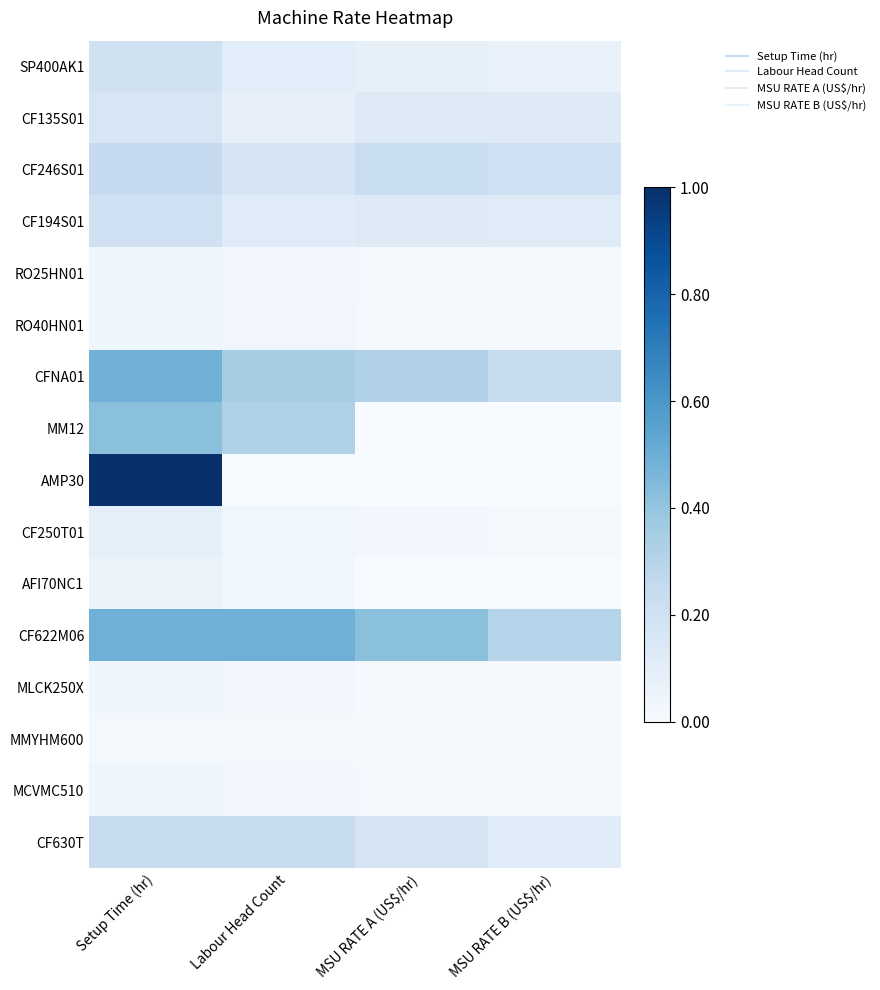

Reading left to right, list all the values displayed in this chart.

SP400AK1: Setup Time (hr)=0.2	Labour Head Count=0.1	MSU RATE A (US$/hr)=0.1	MSU RATE B (US$/hr)=0.1
CF135S01: Setup Time (hr)=0.2	Labour Head Count=0.1	MSU RATE A (US$/hr)=0.1	MSU RATE B (US$/hr)=0.1
CF246S01: Setup Time (hr)=0.3	Labour Head Count=0.2	MSU RATE A (US$/hr)=0.2	MSU RATE B (US$/hr)=0.2
CF194S01: Setup Time (hr)=0.2	Labour Head Count=0.1	MSU RATE A (US$/hr)=0.1	MSU RATE B (US$/hr)=0.1
RO25HN01: Setup Time (hr)=0.0	Labour Head Count=0.0	MSU RATE A (US$/hr)=0.0	MSU RATE B (US$/hr)=0.0
RO40HN01: Setup Time (hr)=0.0	Labour Head Count=0.0	MSU RATE A (US$/hr)=0.0	MSU RATE B (US$/hr)=0.0
CFNA01: Setup Time (hr)=0.5	Labour Head Count=0.4	MSU RATE A (US$/hr)=0.3	MSU RATE B (US$/hr)=0.2
MM12: Setup Time (hr)=0.4	Labour Head Count=0.3	MSU RATE A (US$/hr)=0.0	MSU RATE B (US$/hr)=0.0
AMP30: Setup Time (hr)=1.0	Labour Head Count=0.0	MSU RATE A (US$/hr)=0.0	MSU RATE B (US$/hr)=0.0
CF250T01: Setup Time (hr)=0.1	Labour Head Count=0.0	MSU RATE A (US$/hr)=0.0	MSU RATE B (US$/hr)=0.0
AFI70NC1: Setup Time (hr)=0.1	Labour Head Count=0.0	MSU RATE A (US$/hr)=0.0	MSU RATE B (US$/hr)=0.0
CF622M06: Setup Time (hr)=0.5	Labour Head Count=0.5	MSU RATE A (US$/hr)=0.4	MSU RATE B (US$/hr)=0.3
MLCK250X: Setup Time (hr)=0.0	Labour Head Count=0.0	MSU RATE A (US$/hr)=0.0	MSU RATE B (US$/hr)=0.0
MMYHM600: Setup Time (hr)=0.0	Labour Head Count=0.0	MSU RATE A (US$/hr)=0.0	MSU RATE B (US$/hr)=0.0
MCVMC510: Setup Time (hr)=0.0	Labour Head Count=0.0	MSU RATE A (US$/hr)=0.0	MSU RATE B (US$/hr)=0.0
CF630T: Setup Time (hr)=0.2	Labour Head Count=0.2	MSU RATE A (US$/hr)=0.2	MSU RATE B (US$/hr)=0.1